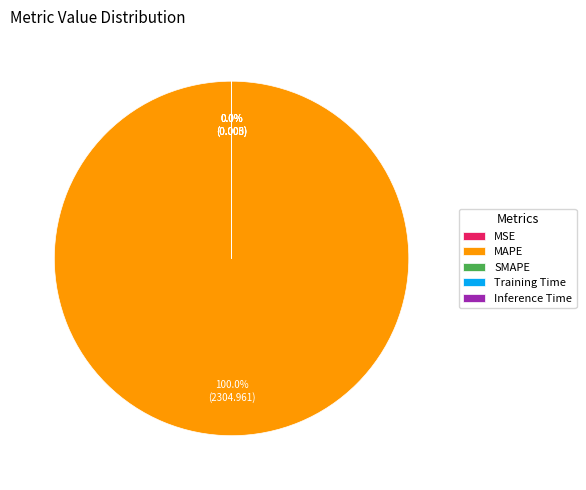

Is SMAPE the majority of the pie?

No